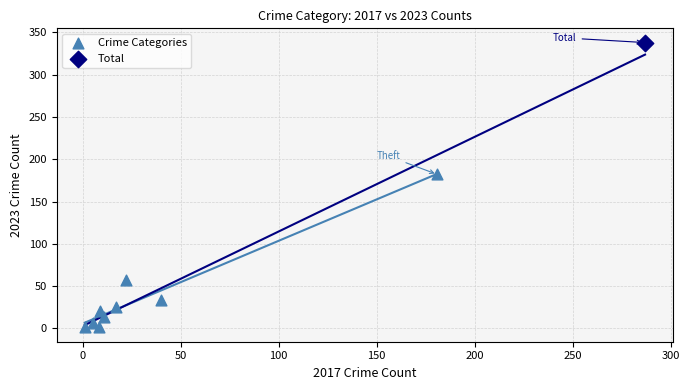

What are all the series names shown in the legend?

Crime Categories, Total